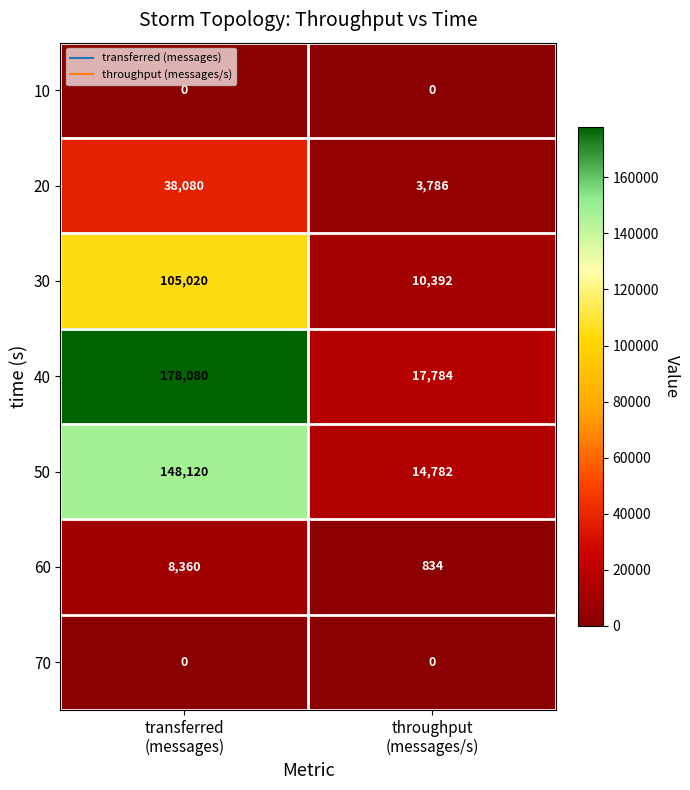

Which series has the widest spread of values?

40